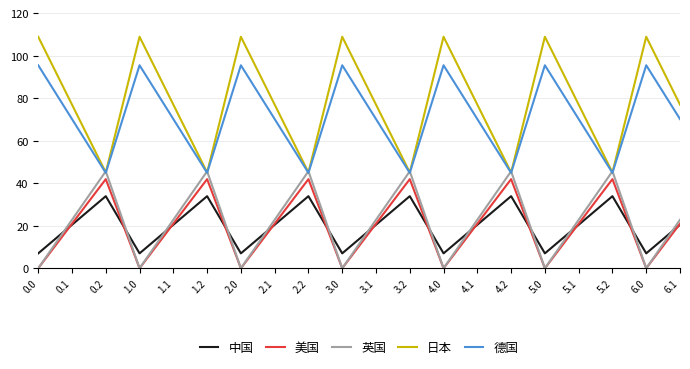

True or false: 中国 and 日本 intersect in this chart.

False